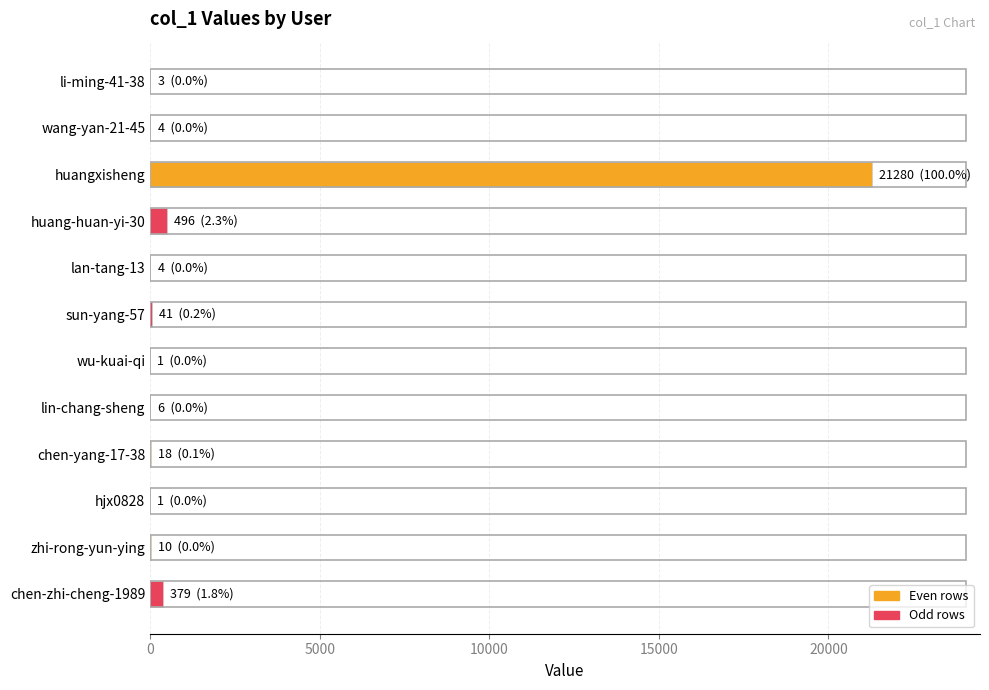

Which label corresponds to the largest value in the chart?

huangxisheng